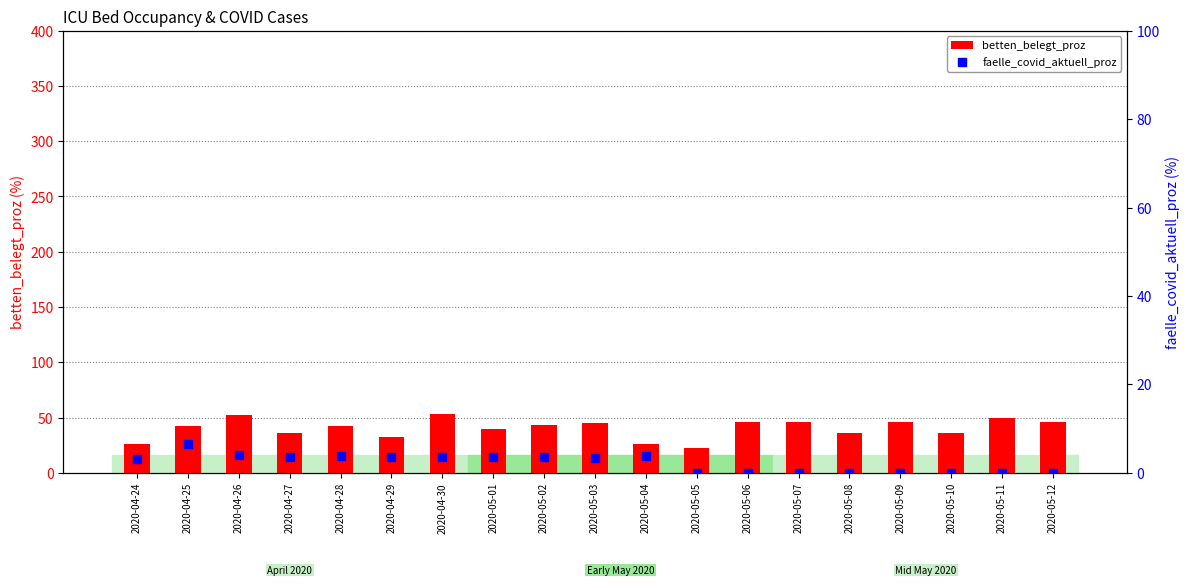

What are all the series names shown in the legend?

betten_belegt_proz, faelle_covid_aktuell_proz